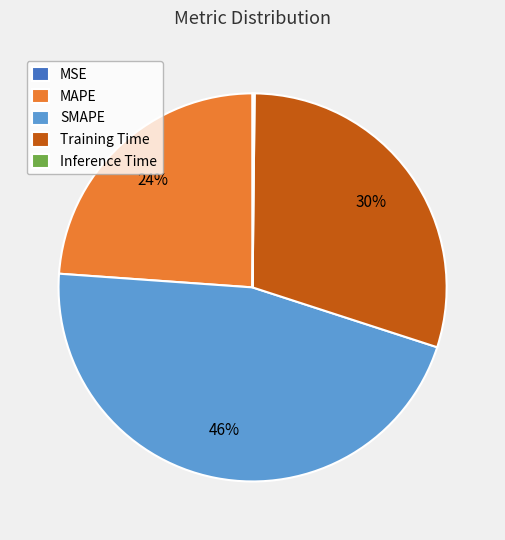

True or false: MAPE accounts for 24% of the total.

True